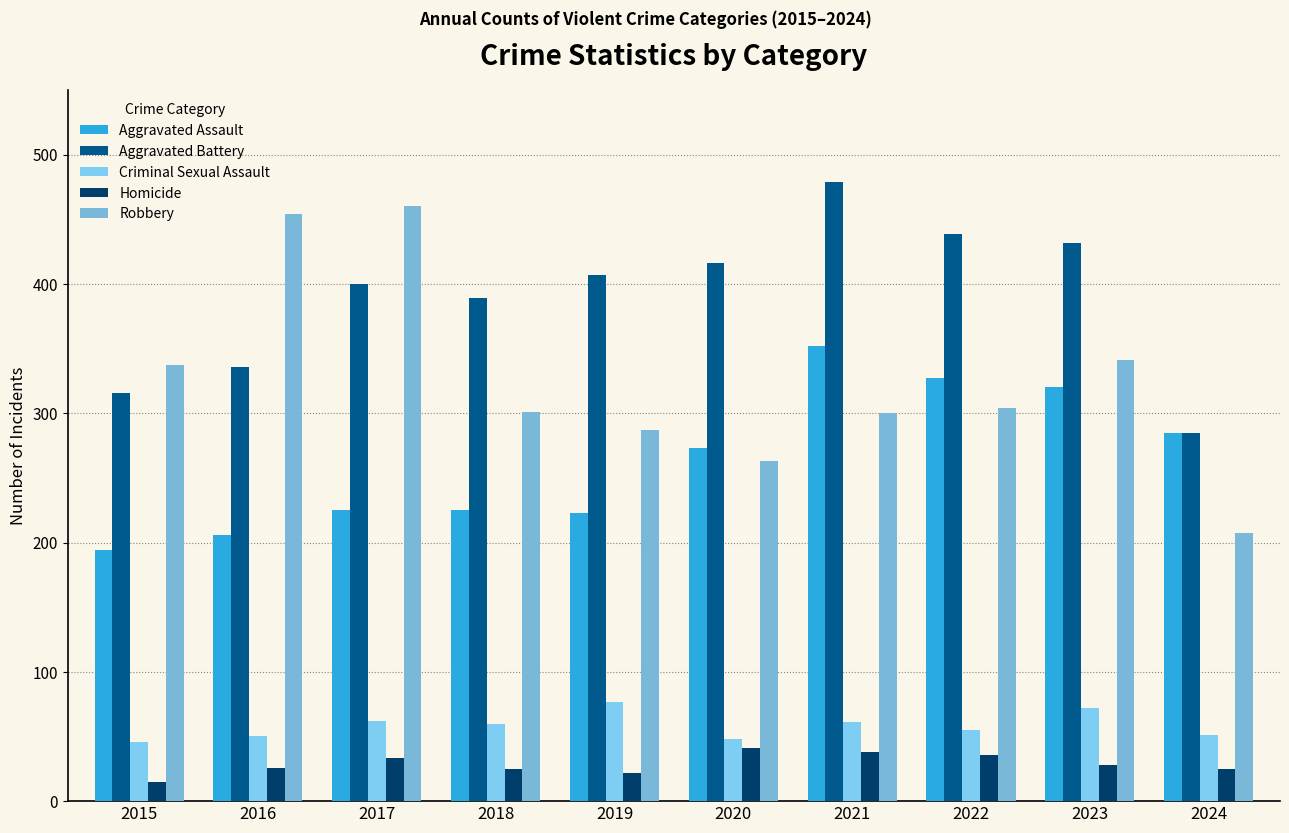

What is the value of the Aggravated Battery bar at the 3rd from the left?

400